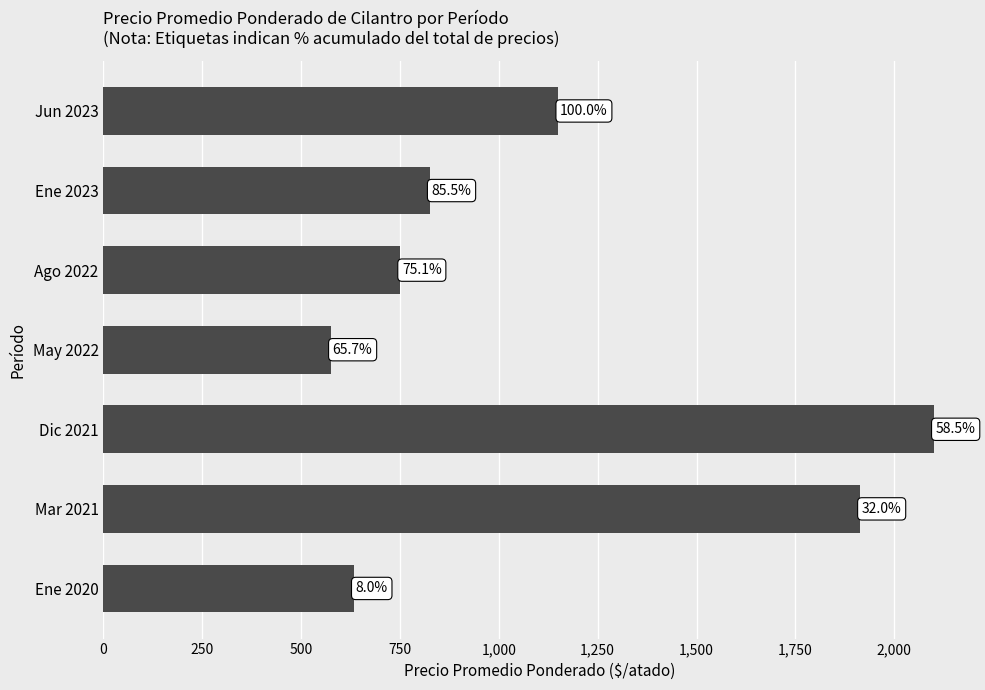

Are the bars horizontal?

Yes